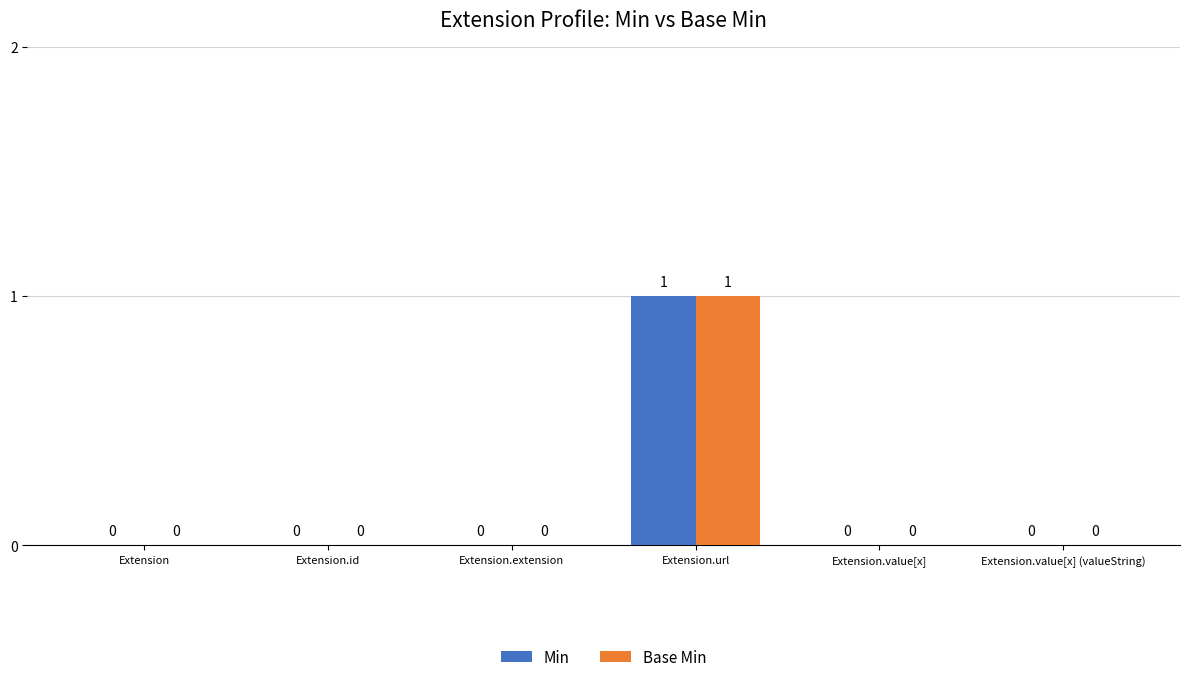

Reading left to right, list all the values displayed in this chart.

Min: Extension=0	Extension.id=0	Extension.extension=0	Extension.url=1	Extension.value[x]=0	Extension.value[x] (valueString)=0
Base Min: Extension=0	Extension.id=0	Extension.extension=0	Extension.url=1	Extension.value[x]=0	Extension.value[x] (valueString)=0